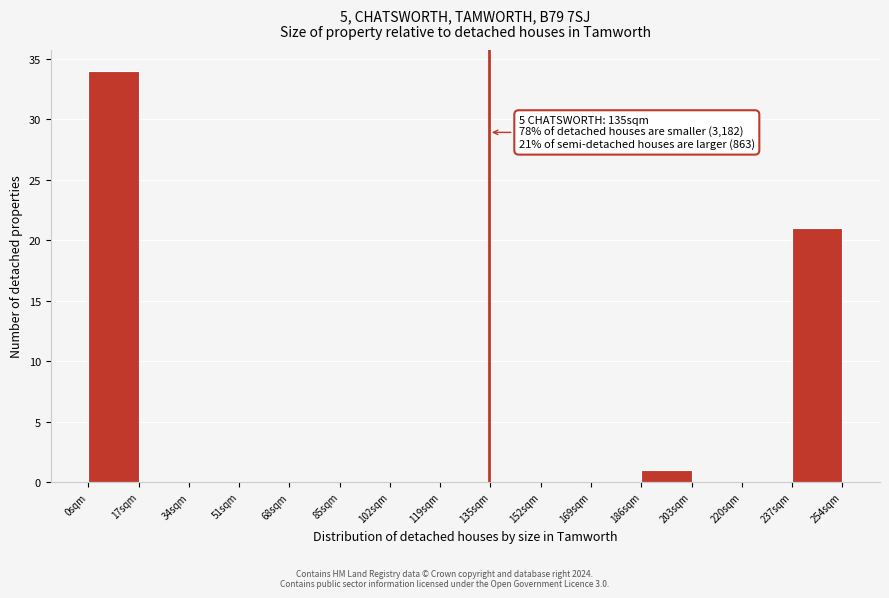

Over which range of the x-axis is the bar tallest?

0 to 16